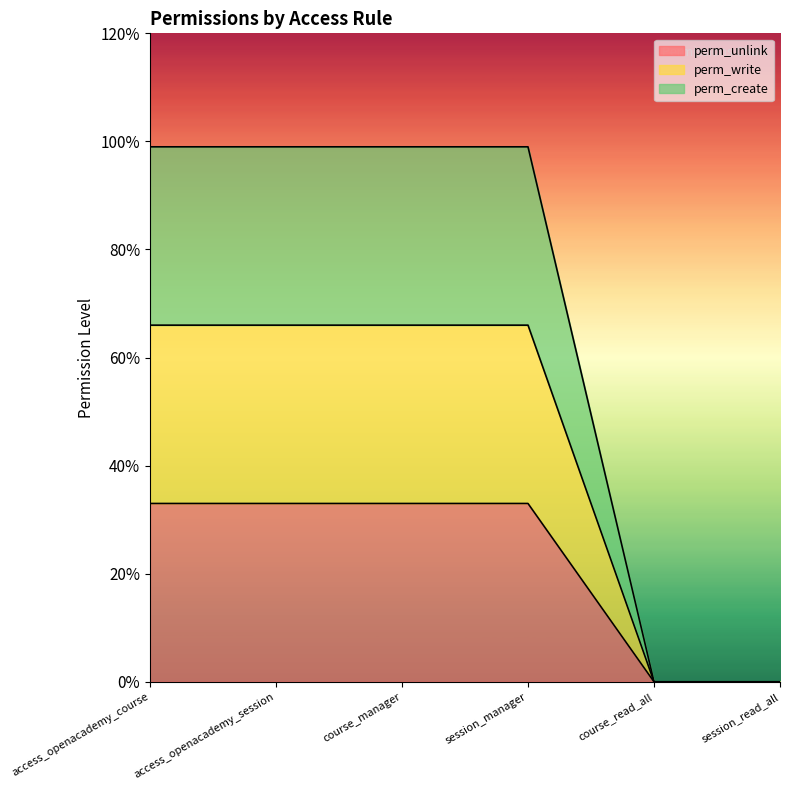

True or false: perm_unlink has a value of 0.3 at access_openacademy_course.

True